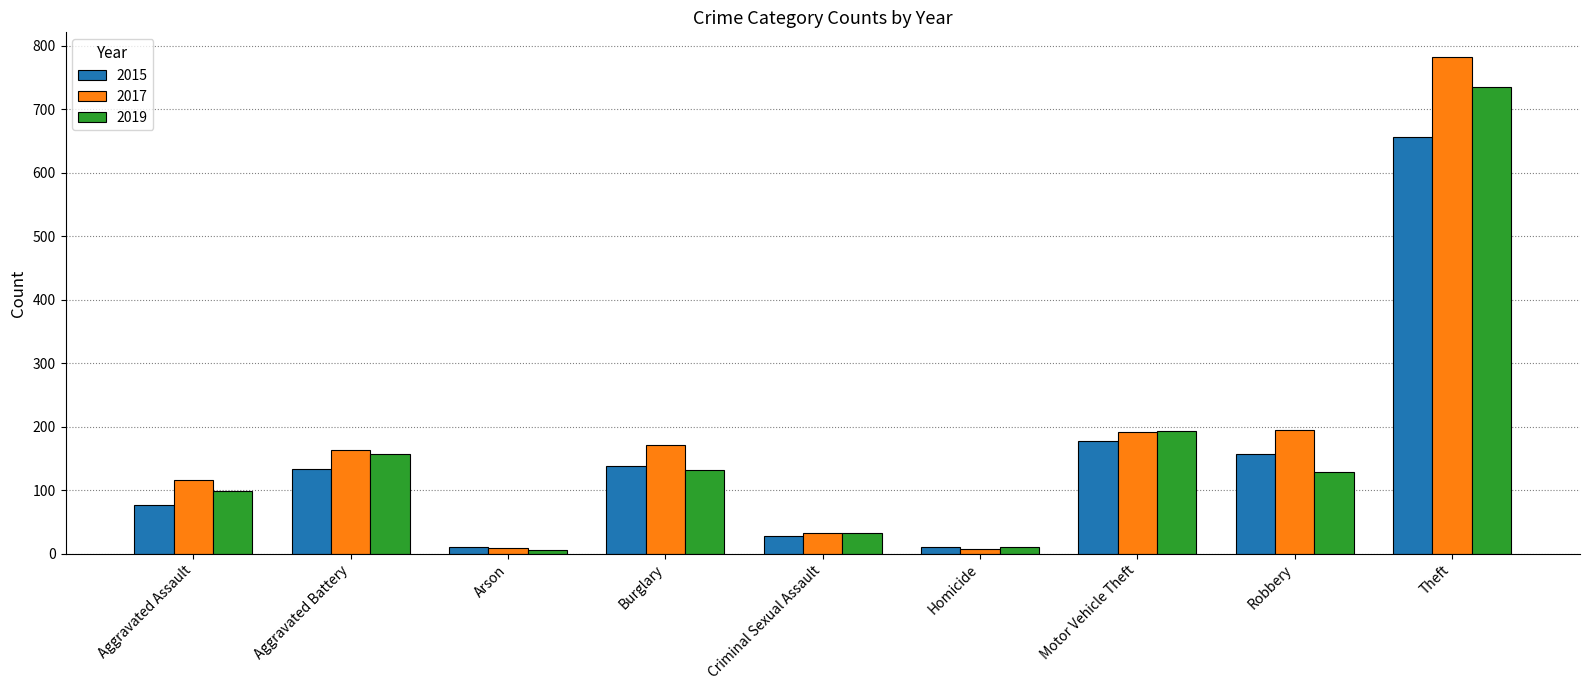

Which series has the largest range (max minus min)?

2017